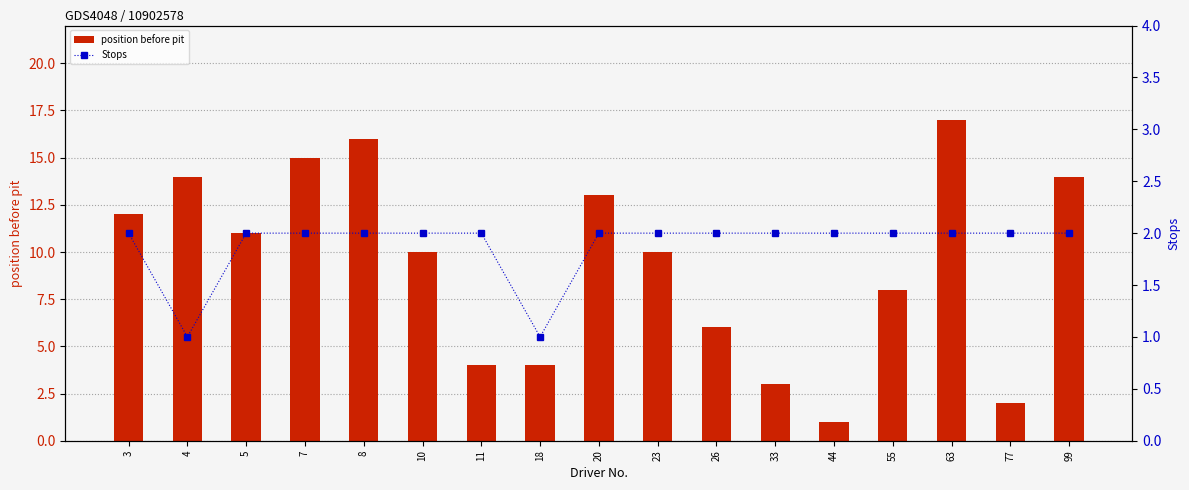

Which series has the largest range (max minus min)?

position before pit